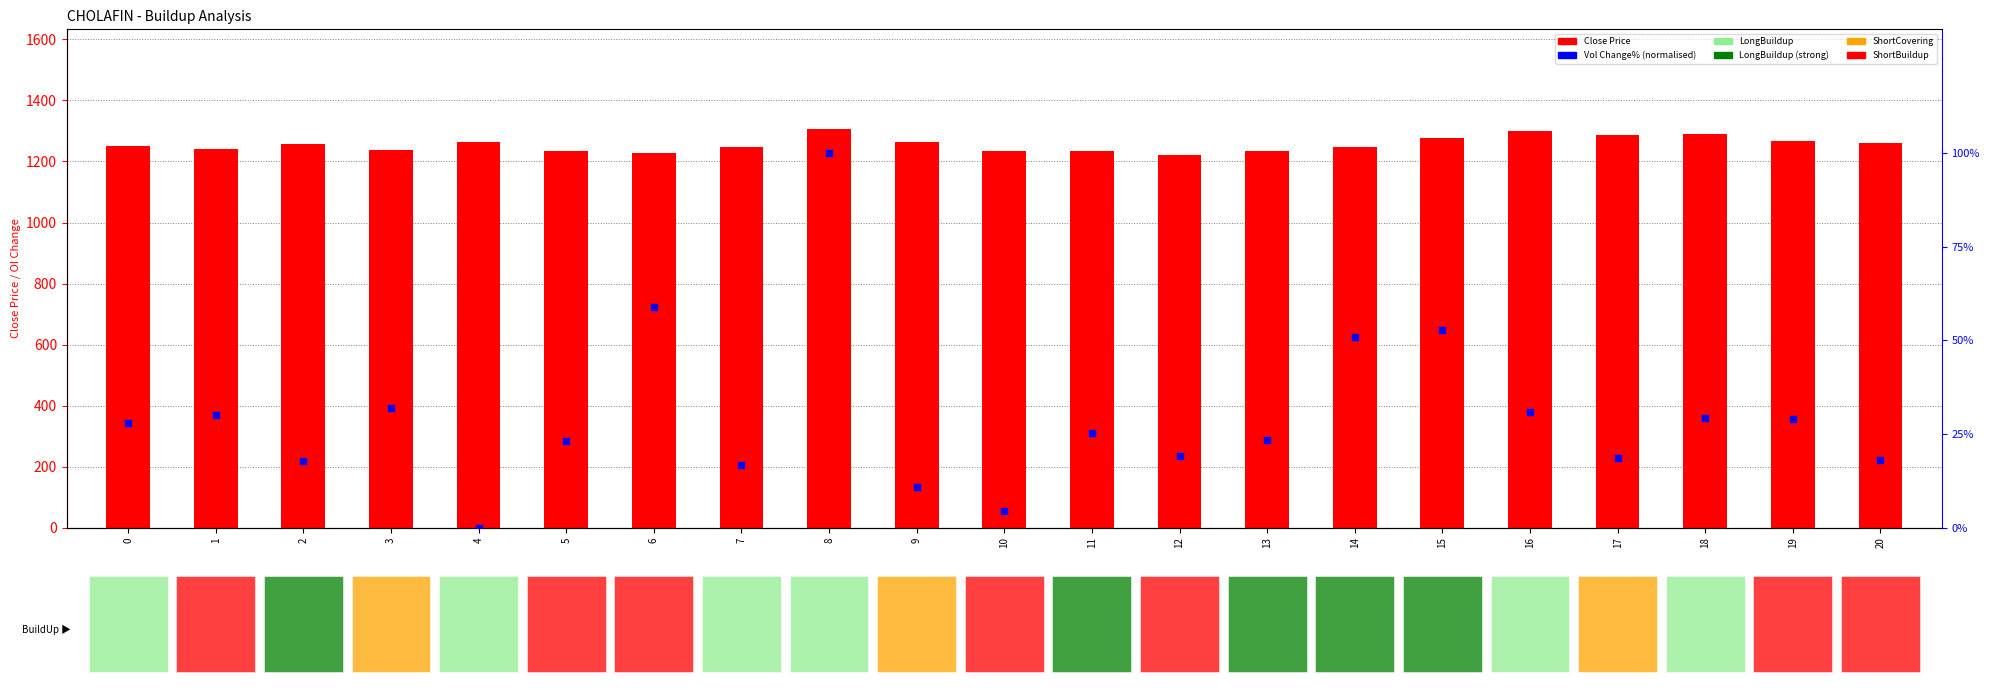

Which series has the widest spread of Y values?

Vol Change % (norm)